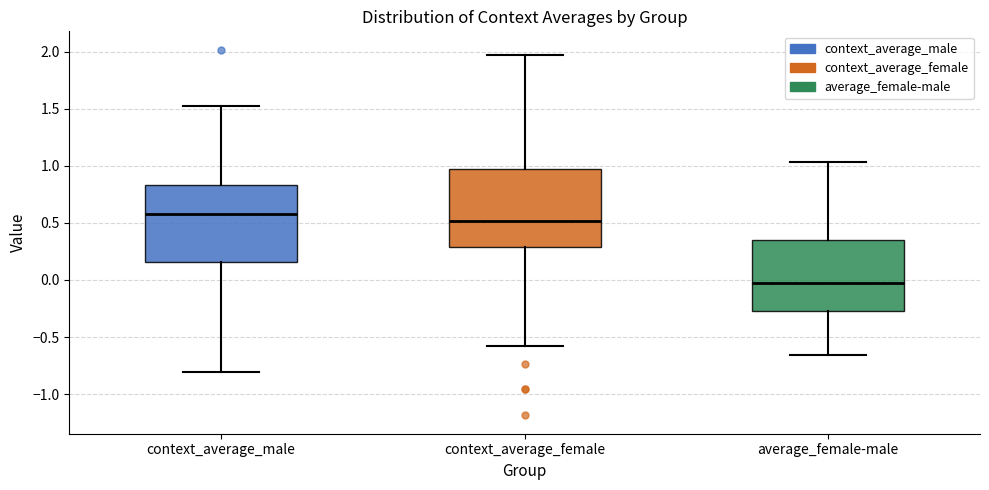

Which box's median line is the highest?

context_average_male